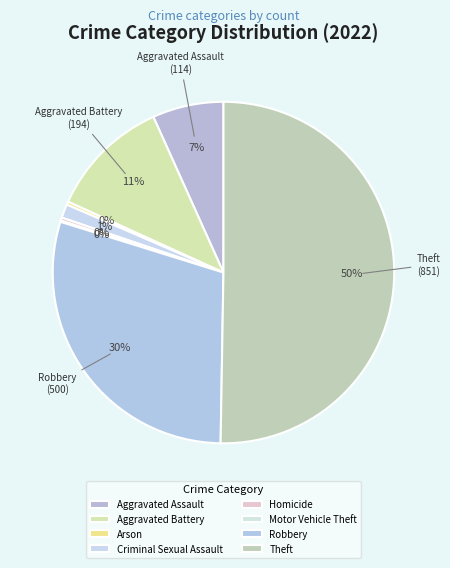

The Theft slice represents 50% of the pie. True or false?

True